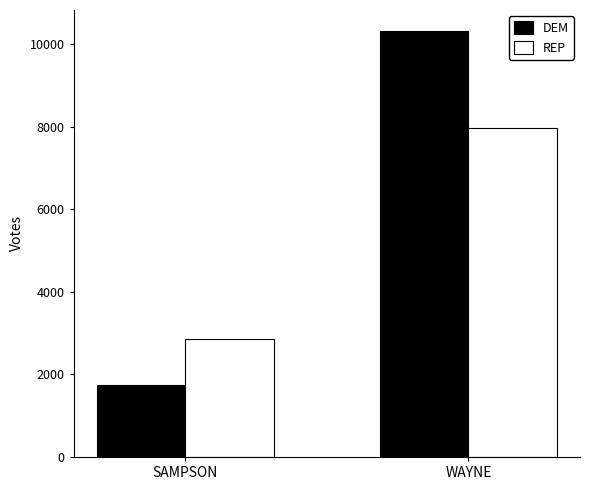

What is the sum of all DEM values?

12041.0